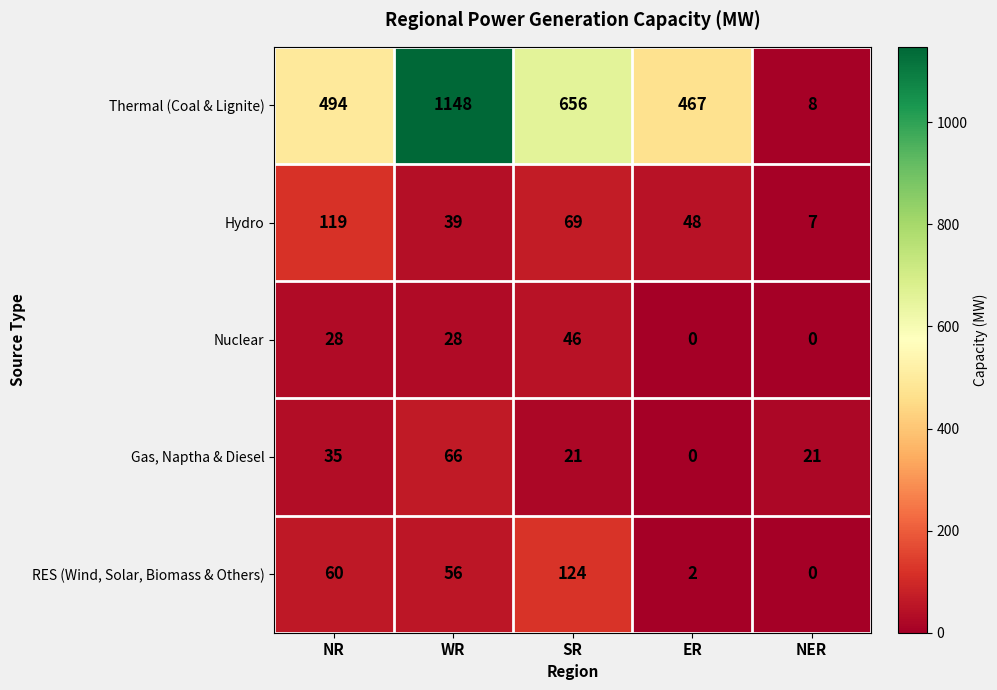

At which label is Thermal (Coal & Lignite) closest to 578?

SR